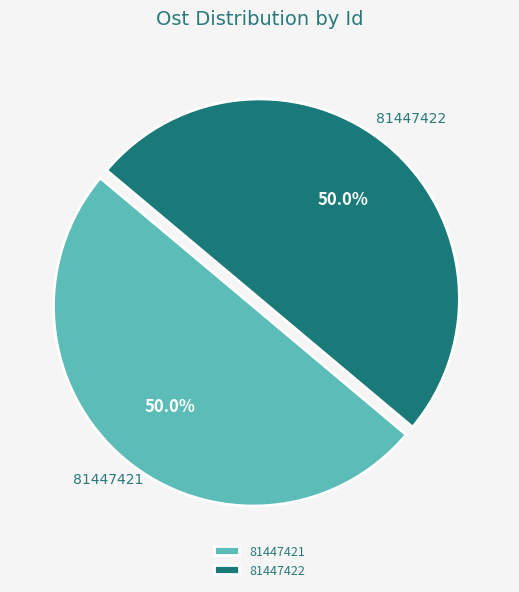

What percentage is NOT represented by 81447421?

50.0%